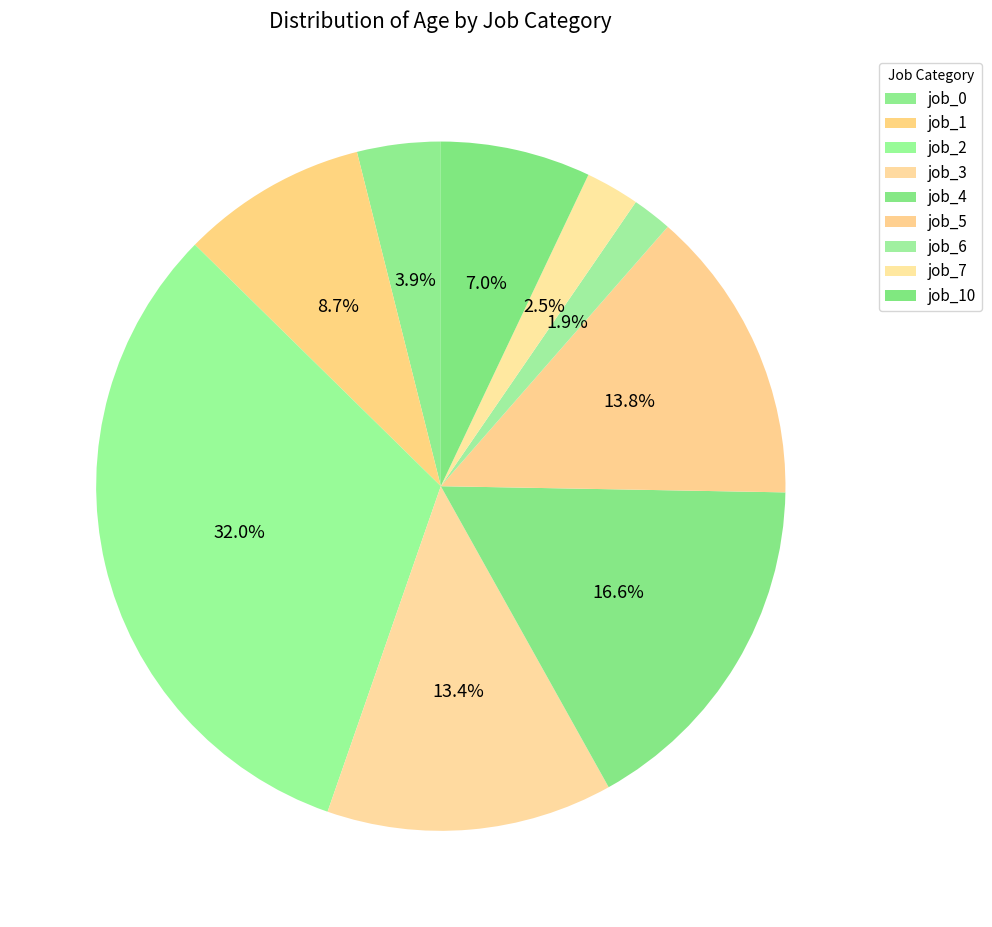

How many segments does this pie chart have?

9